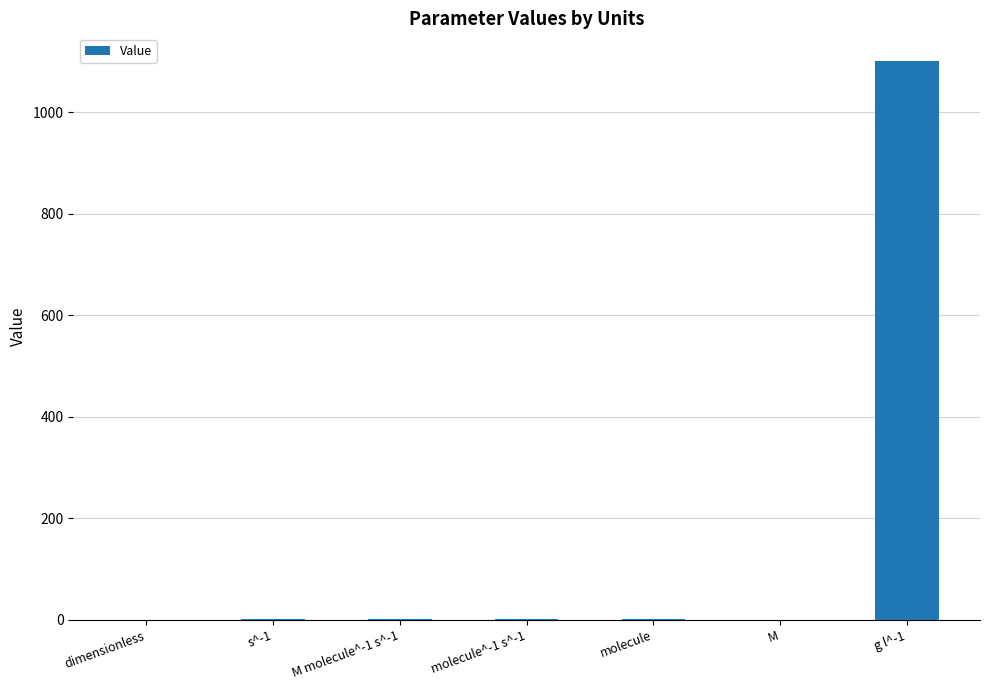

The value at g l^-1 is 1100.0. True or false?

True